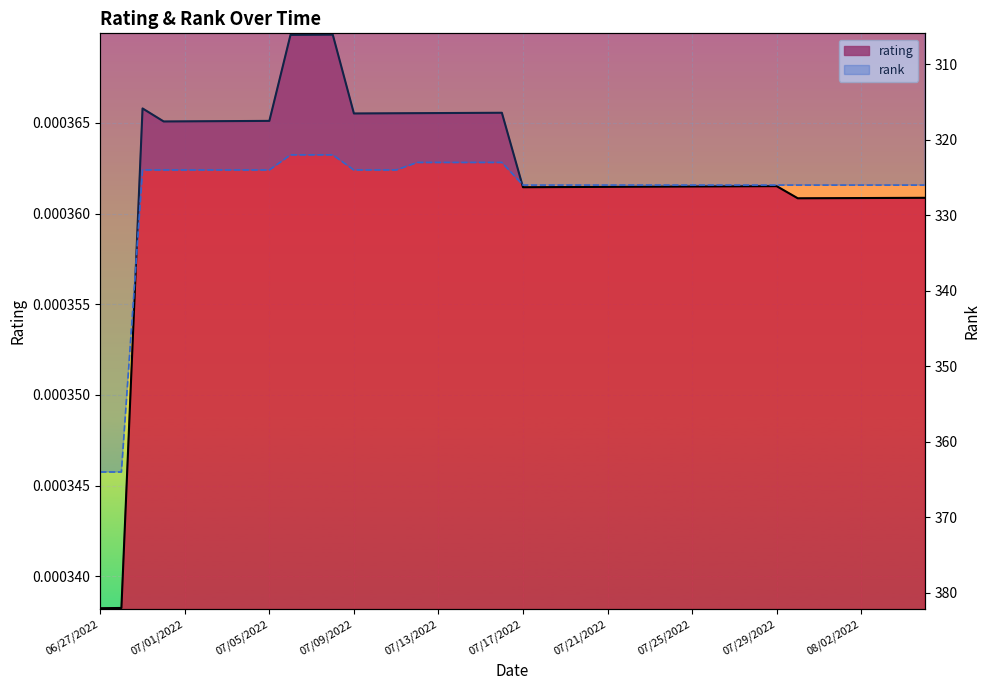

In rating, how many points are lower than both neighbors (excluding endpoints)?

4